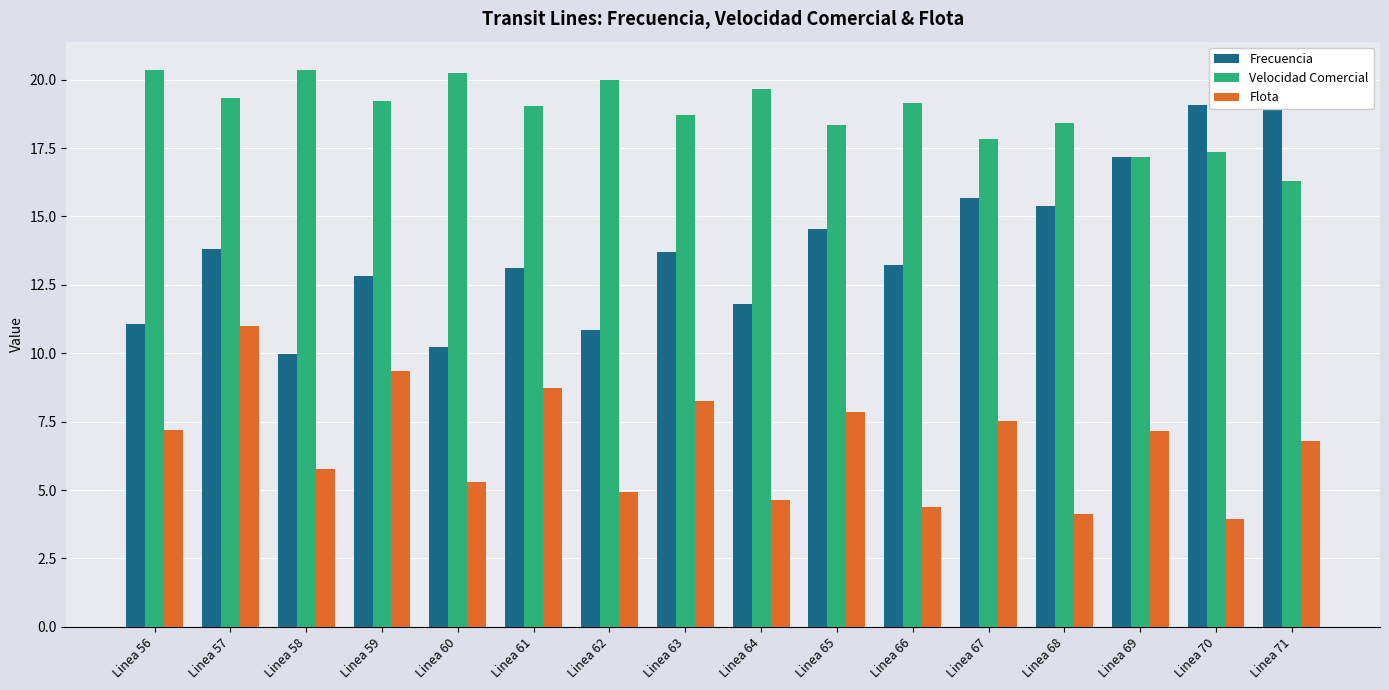

At which label is Velocidad Comercial closest to 18?

Linea 67